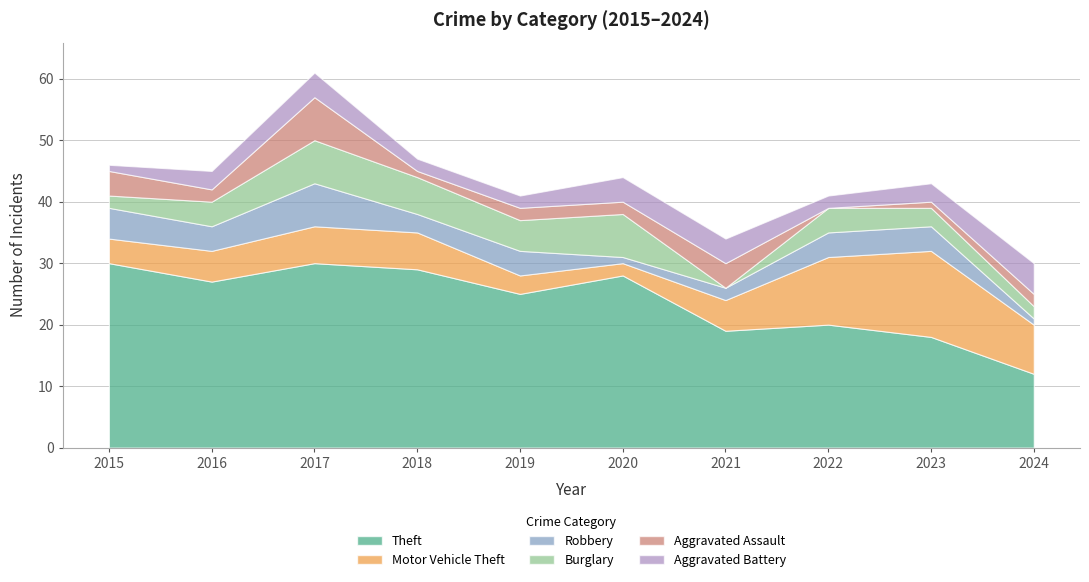

True or false: Aggravated Assault and Burglary cross at least once.

True